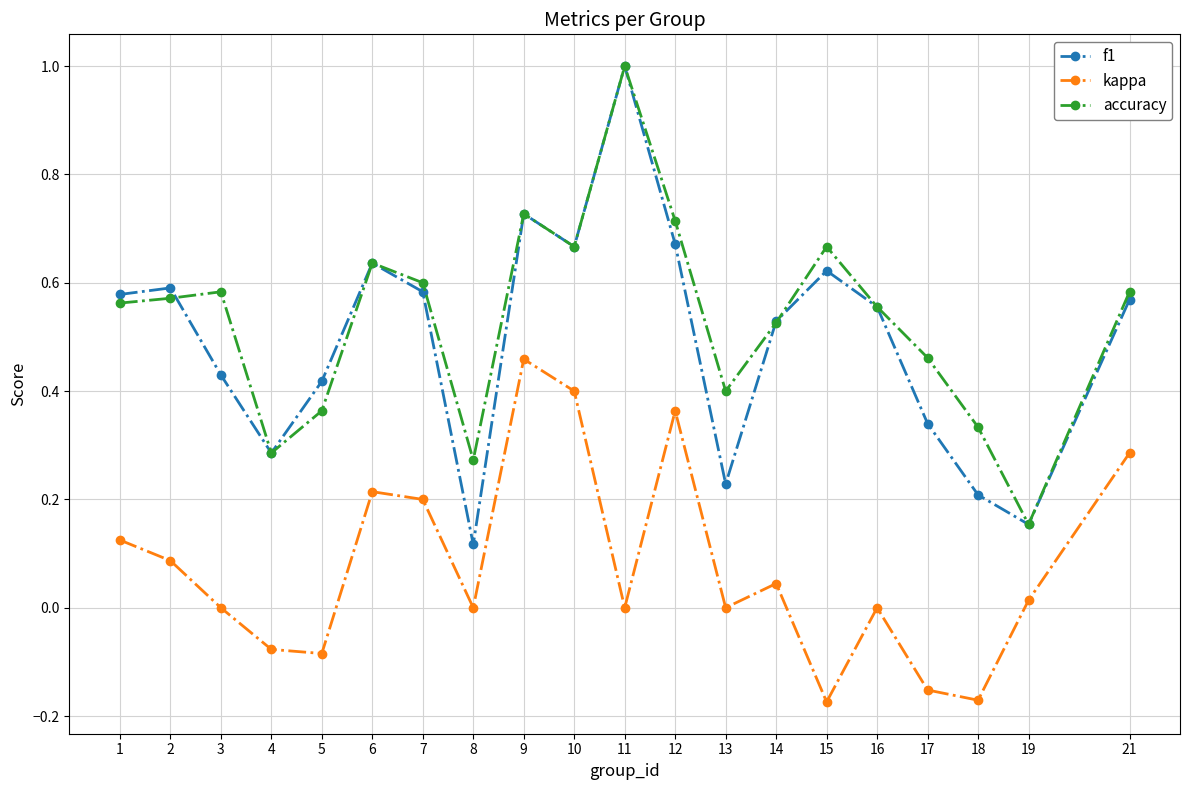

True or false: kappa and accuracy cross at least once.

False